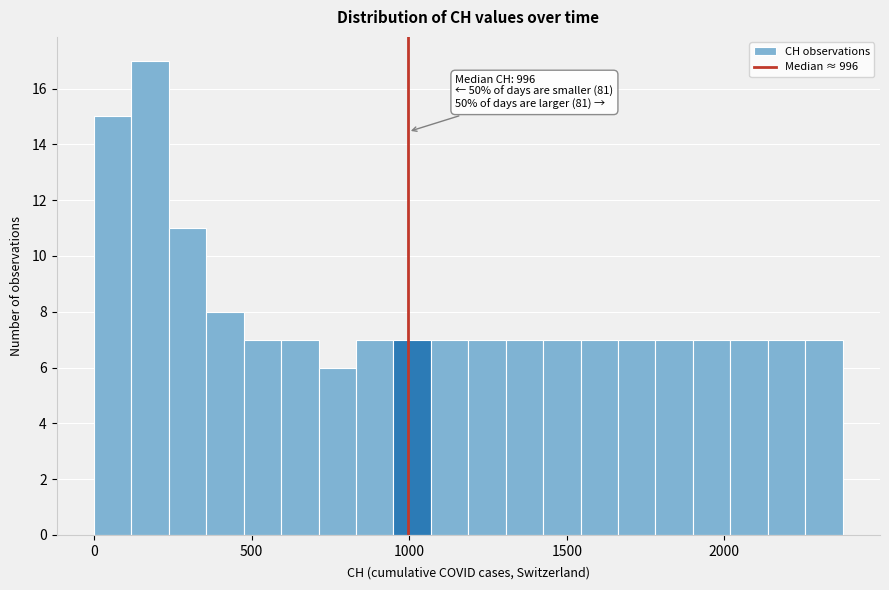

Around what value on the x-axis is the tallest bar? Give the approximate position of its centre, as read against the axis.

200